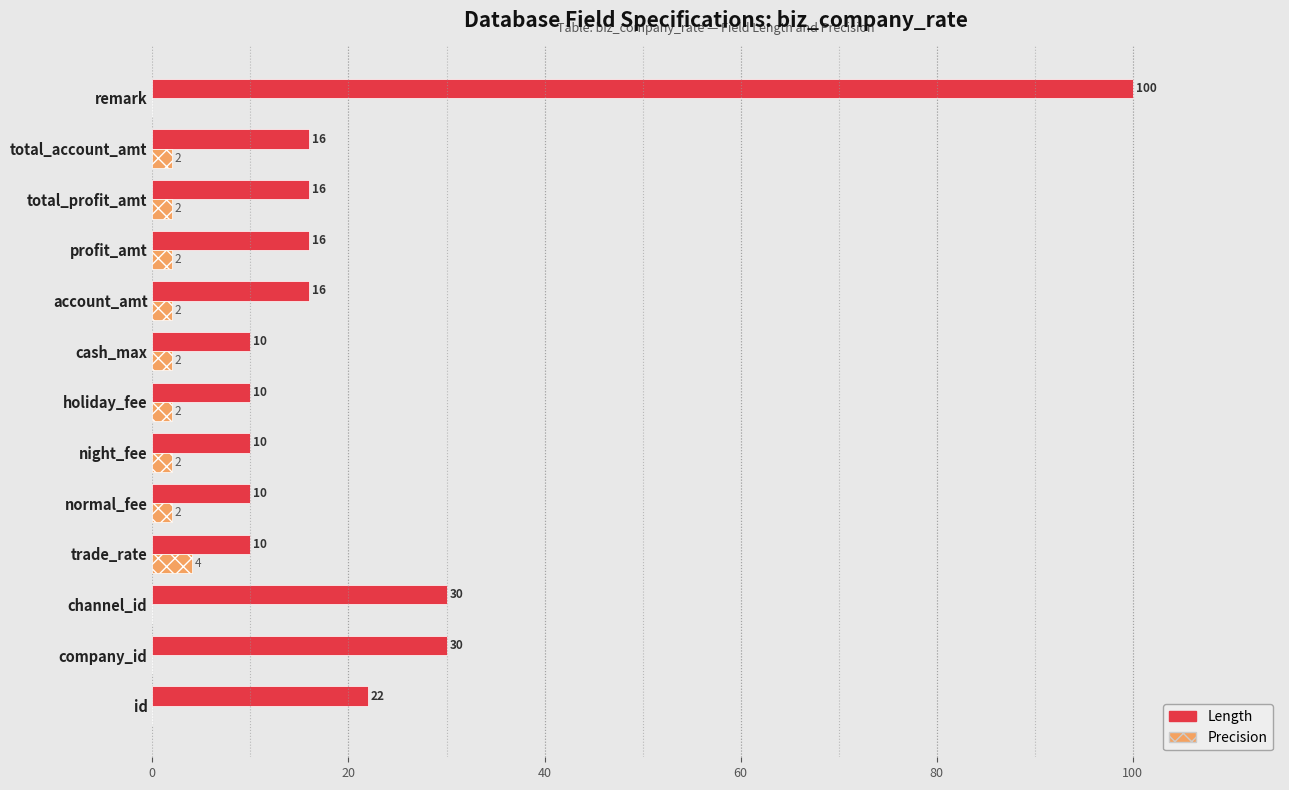

What is the total value across all series at night_fee?

12